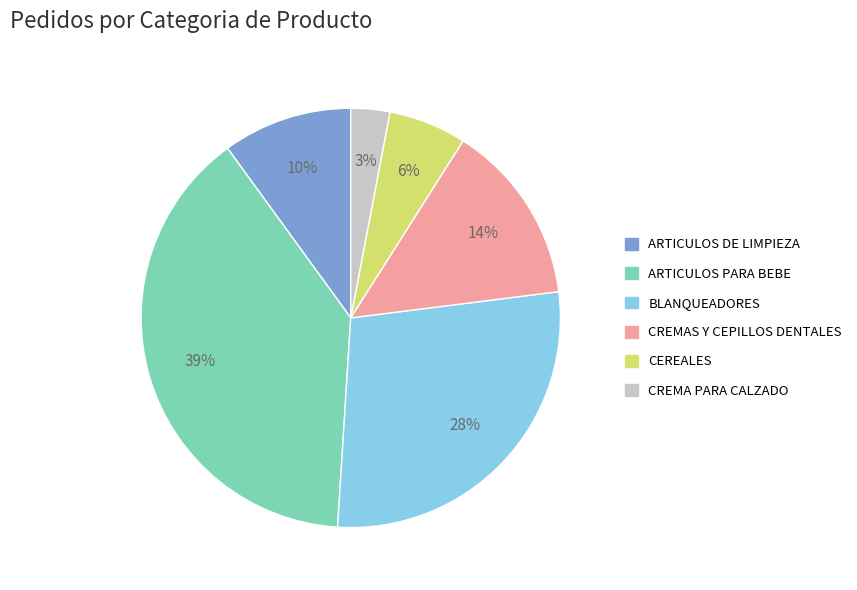

How many slices are in this pie chart?

6